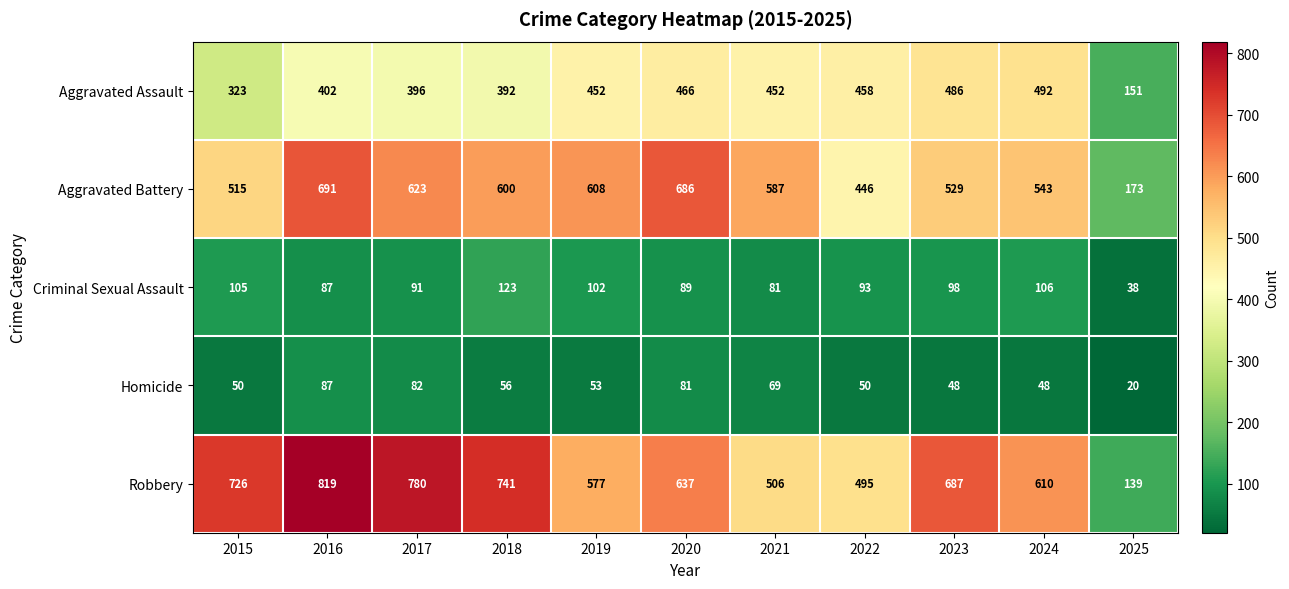

What is the spread (max minus min) of values at 2021?

518